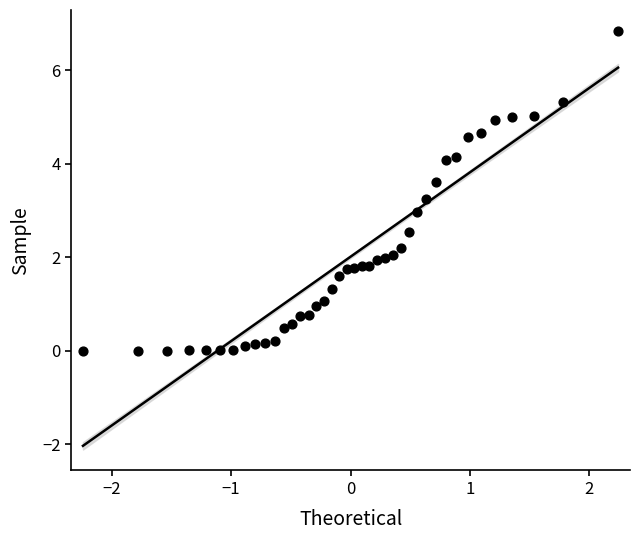

What is the range of Y values (max minus min)?

6.8